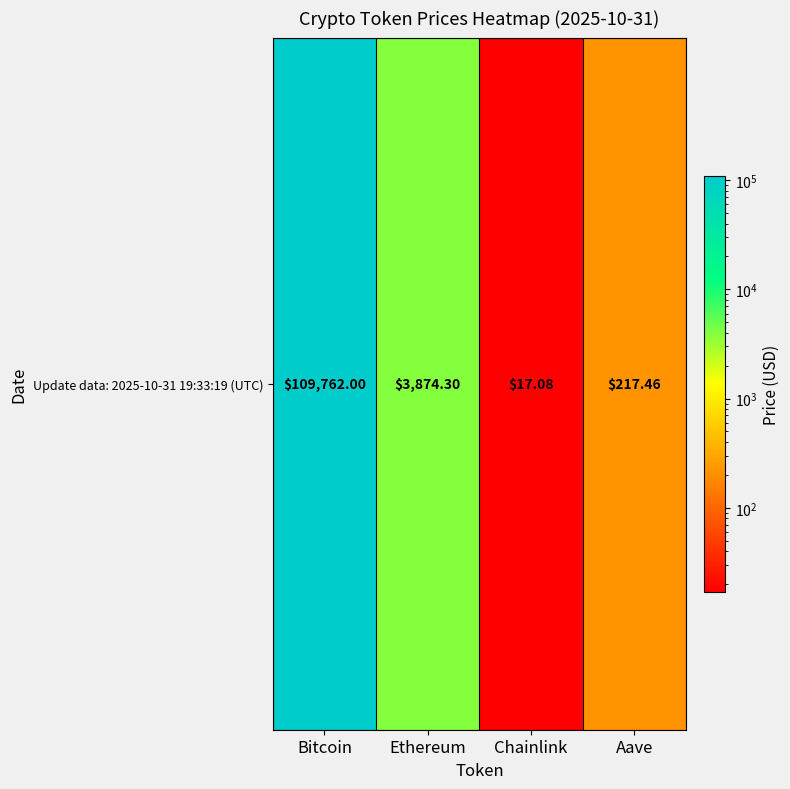

Reading right to left, list all the values displayed in this chart.

Aave=217.5	Chainlink=17.1	Ethereum=3874.3	Bitcoin=109762.0